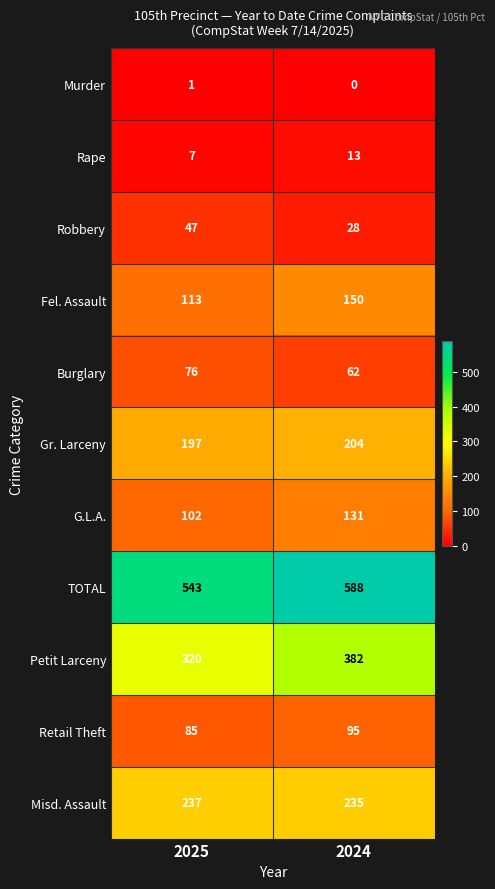

What is the spread (max minus min) of values at 2024?

588